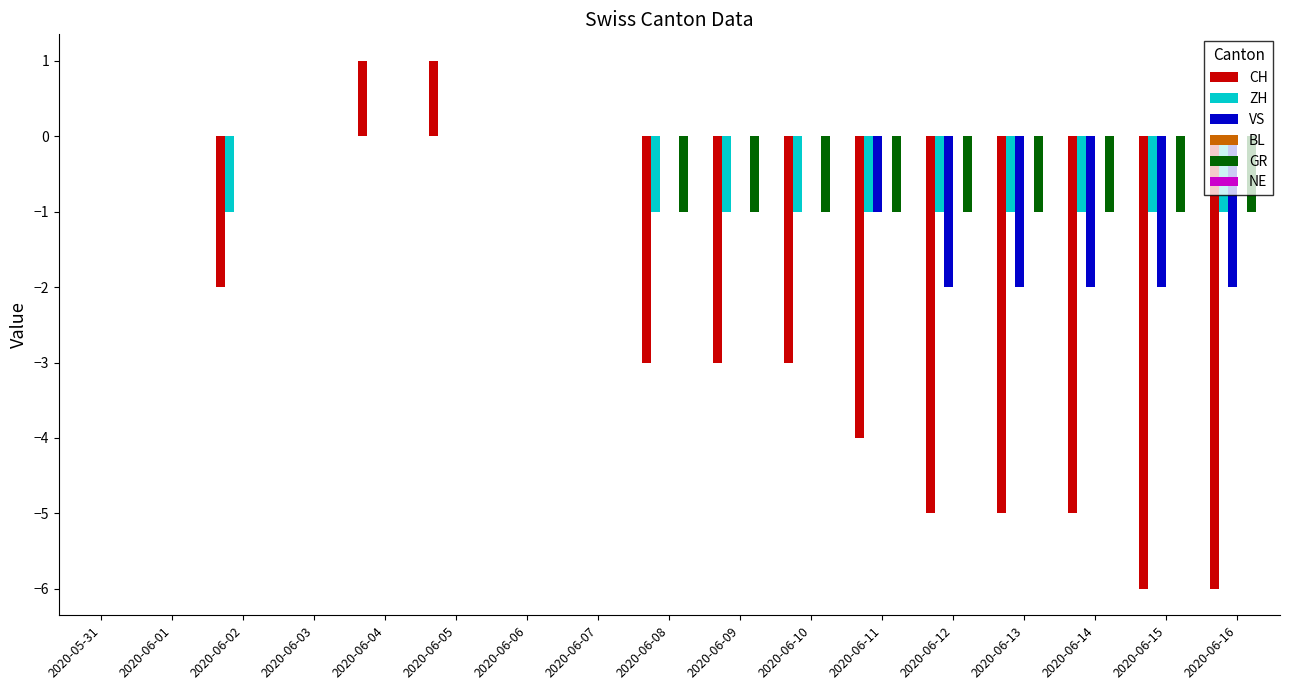

Between 2020-06-06 and 2020-06-09, which series saw the biggest shift?

CH